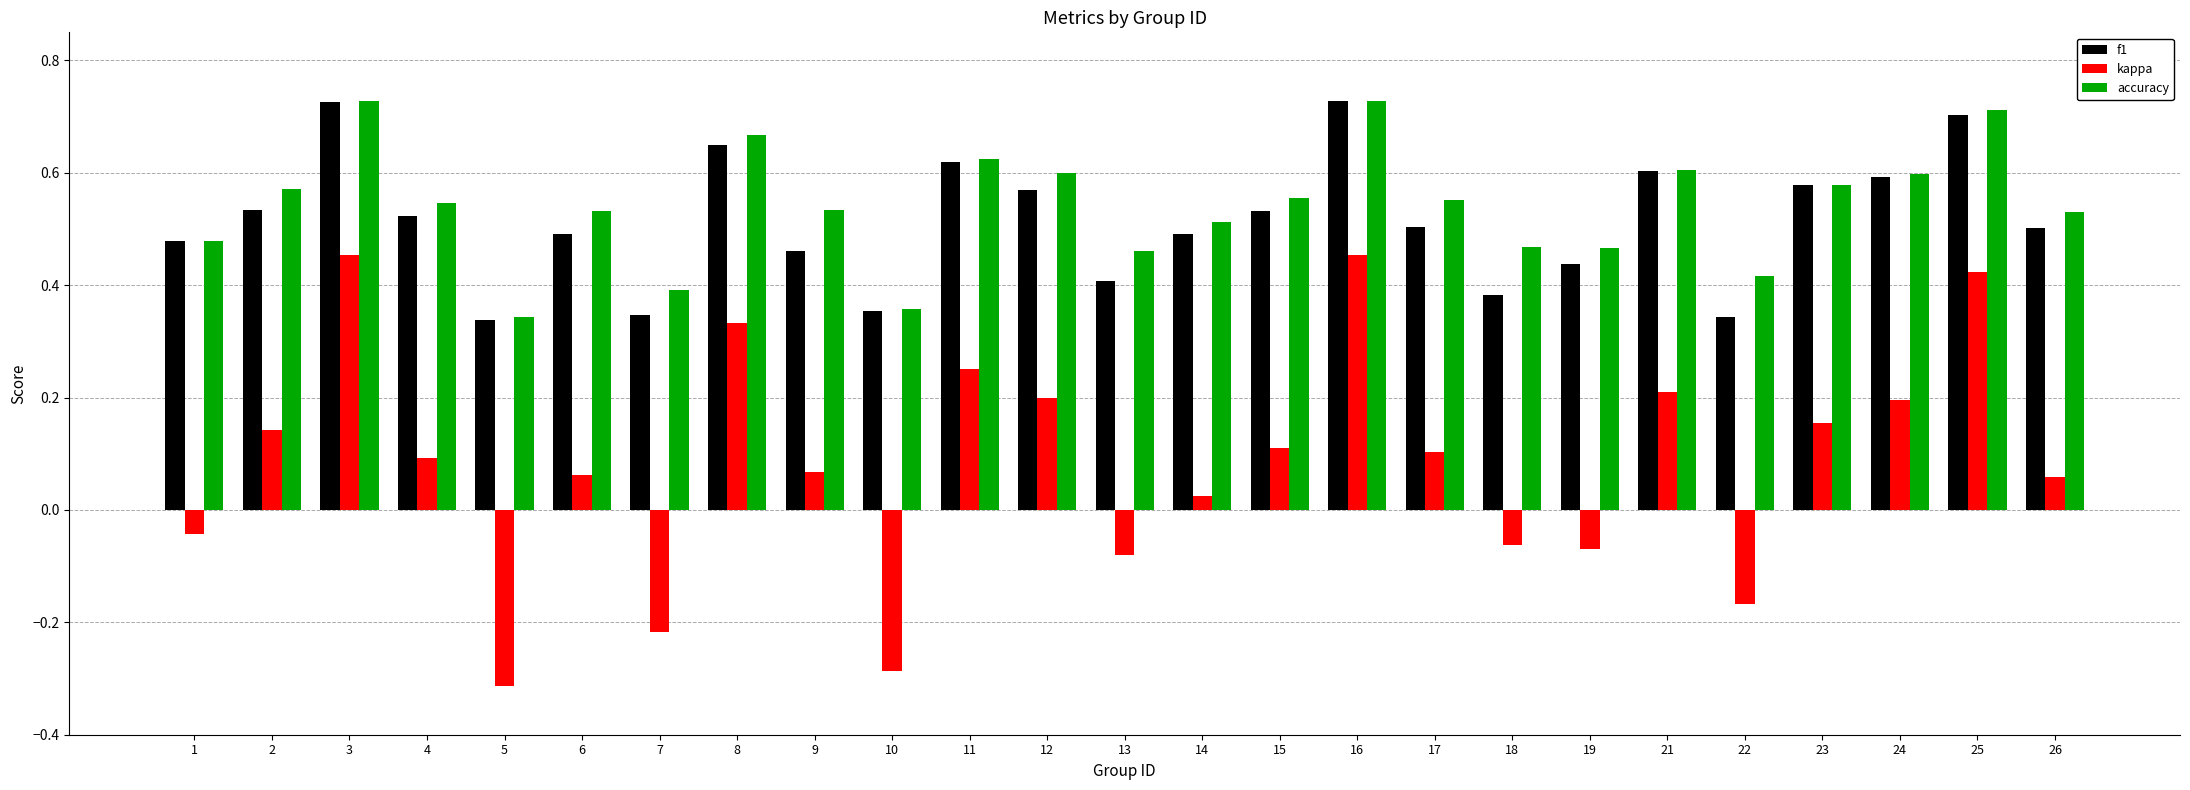

How many bars are there in each group?

3